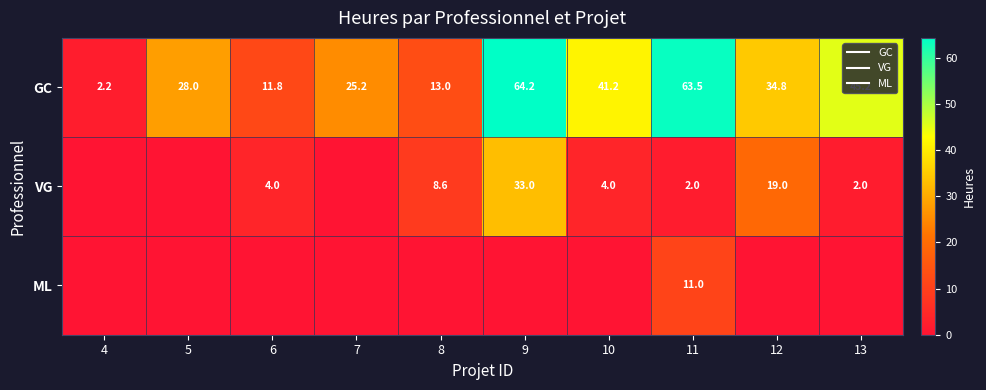

How many data points in VG are less than 4?

5